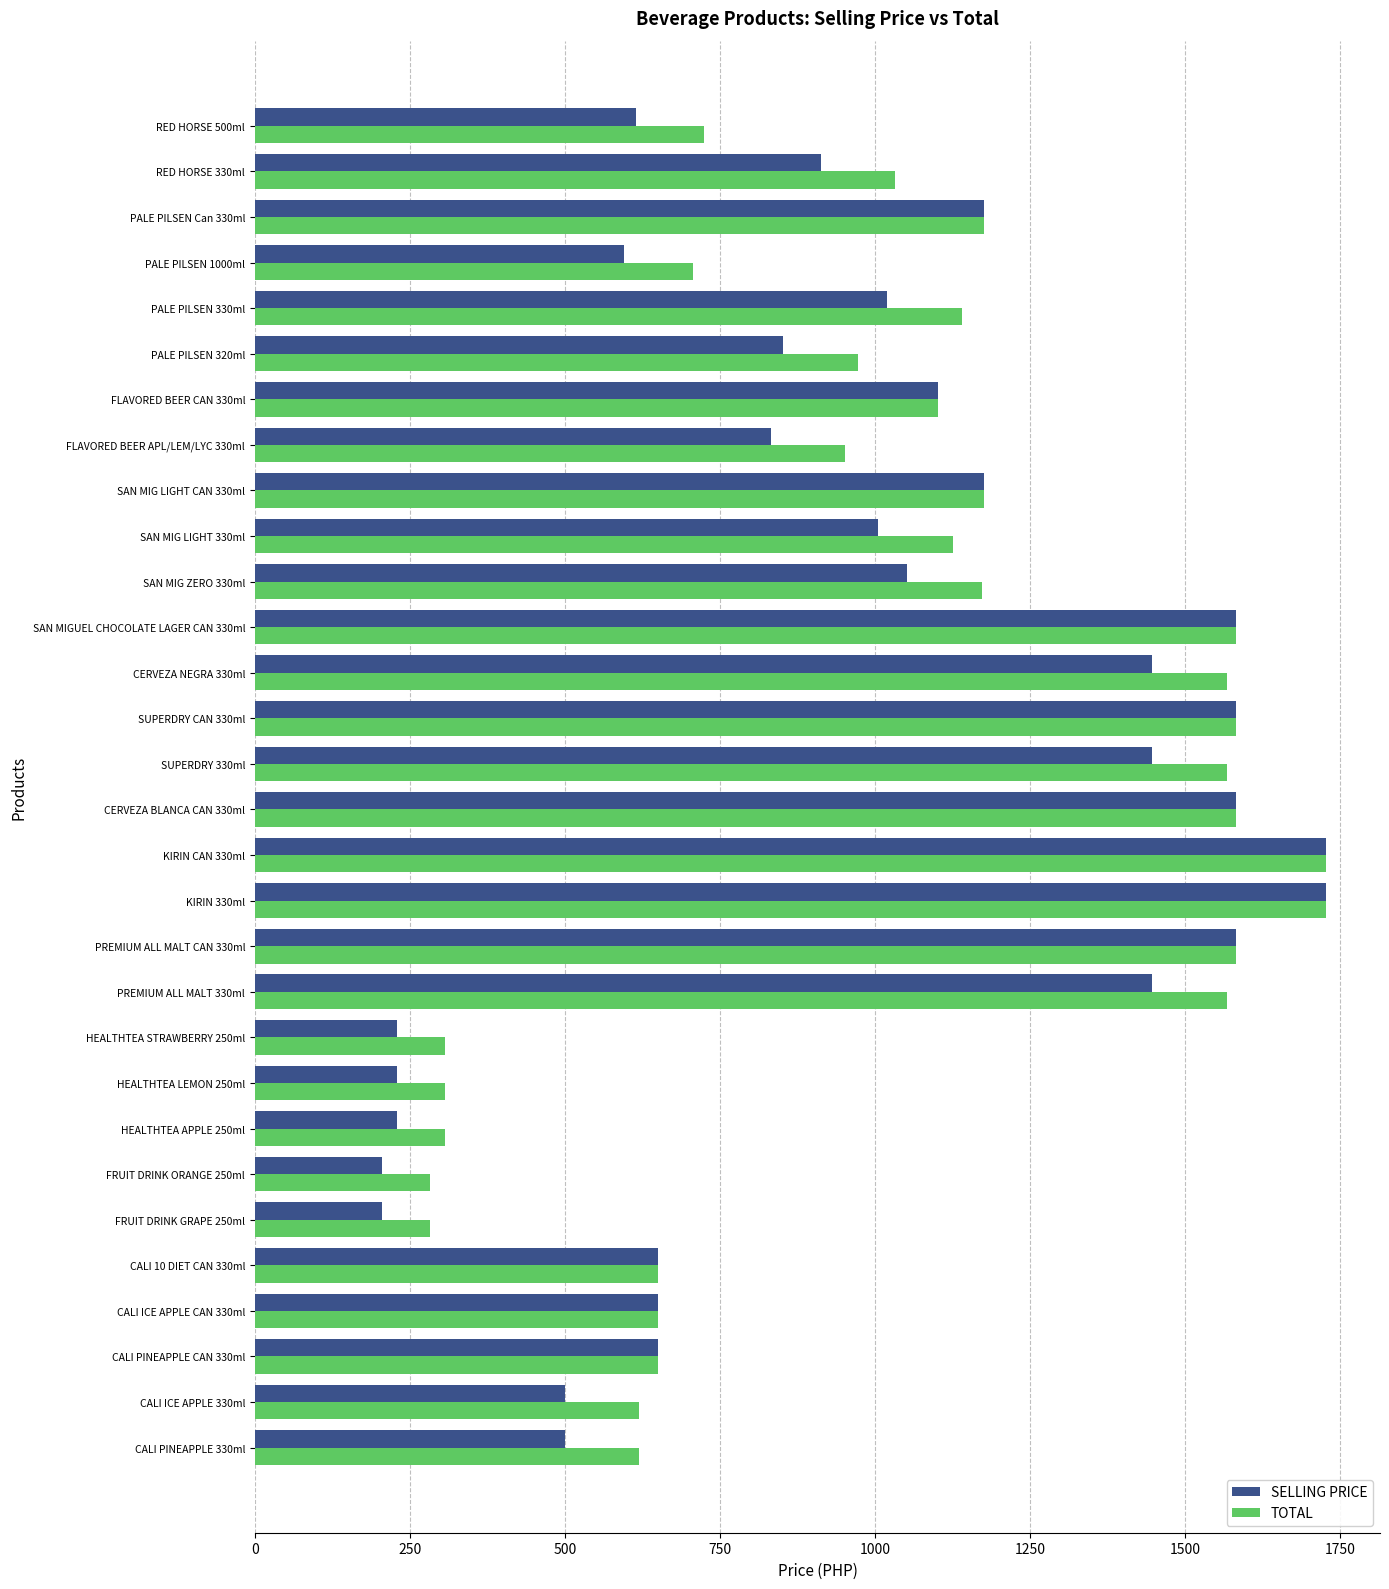

What is the smallest value displayed?

205